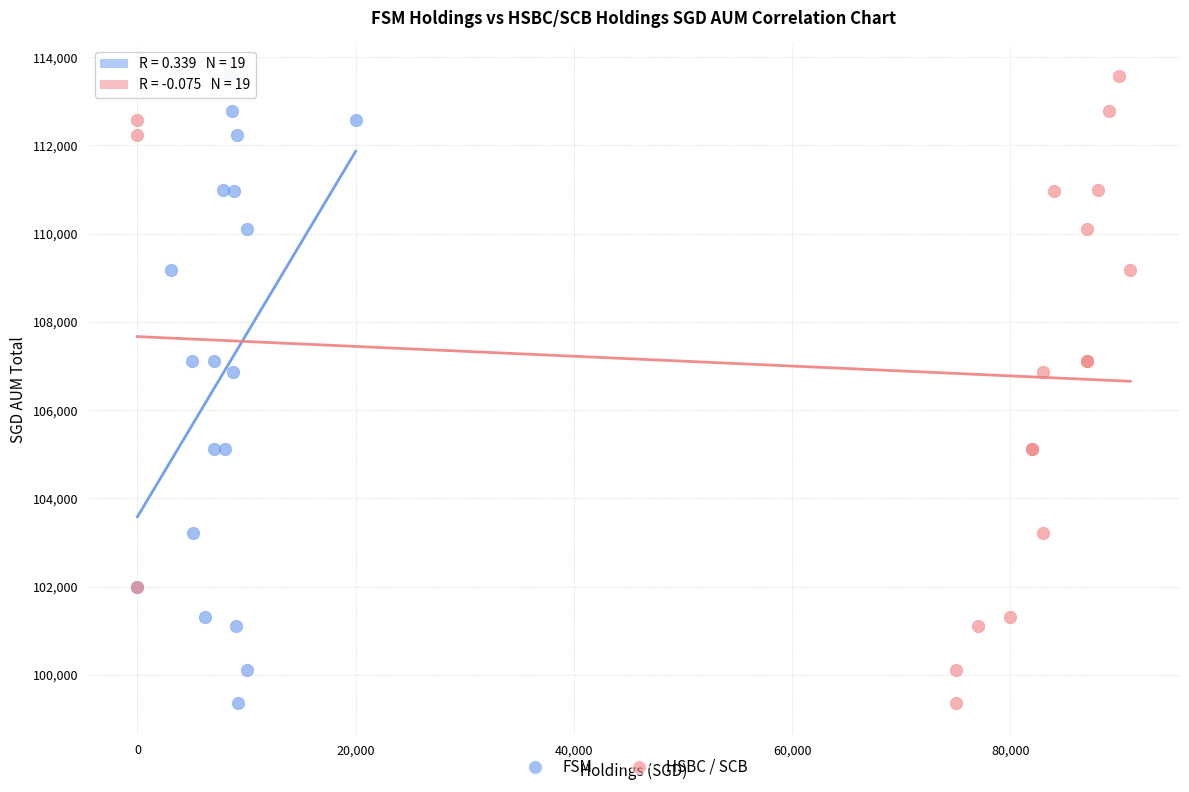

What are all the series names shown in the legend?

FSM, HSBC / SCB